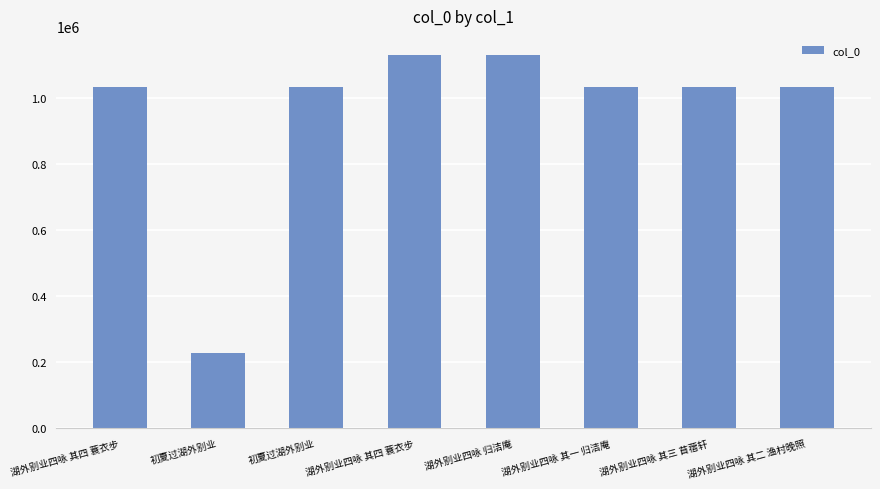

The chart shows a value of 1132069 at 湖外别业四咏 归洁庵. True or false?

True